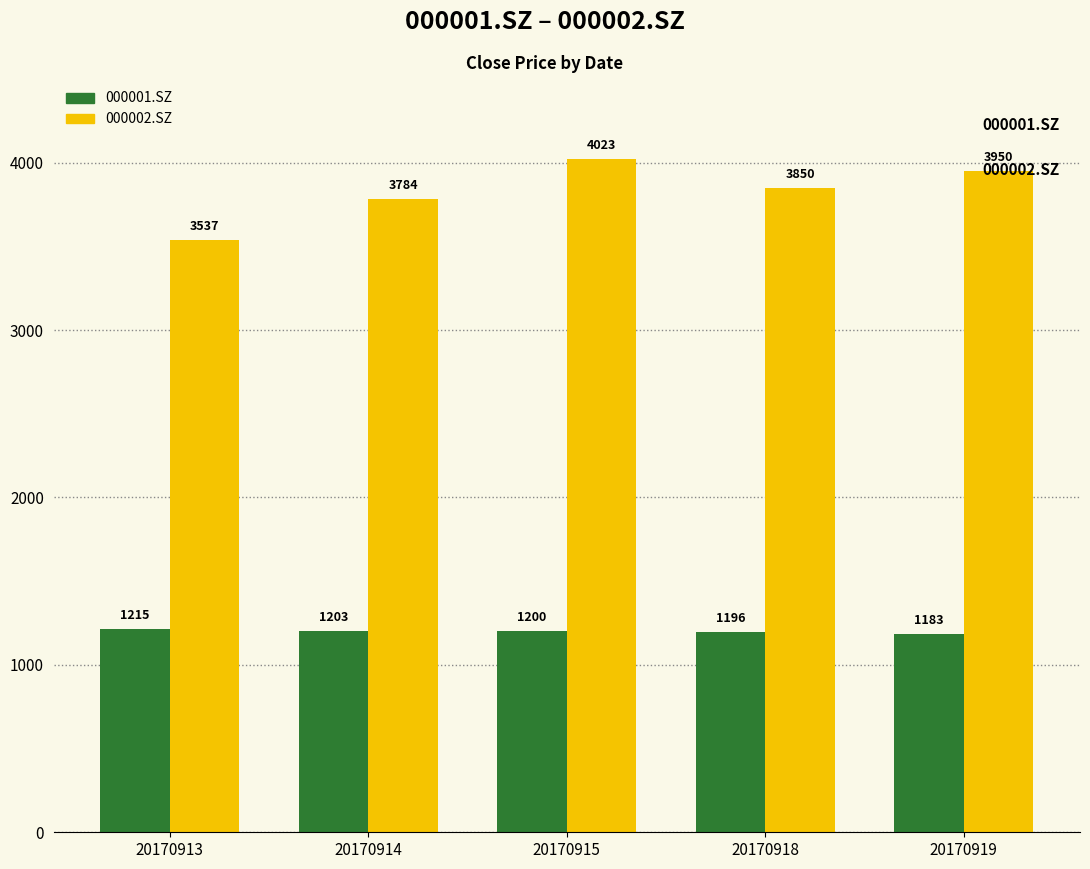

At 20170918, list the series in order from smallest to largest.

000001.SZ, 000002.SZ